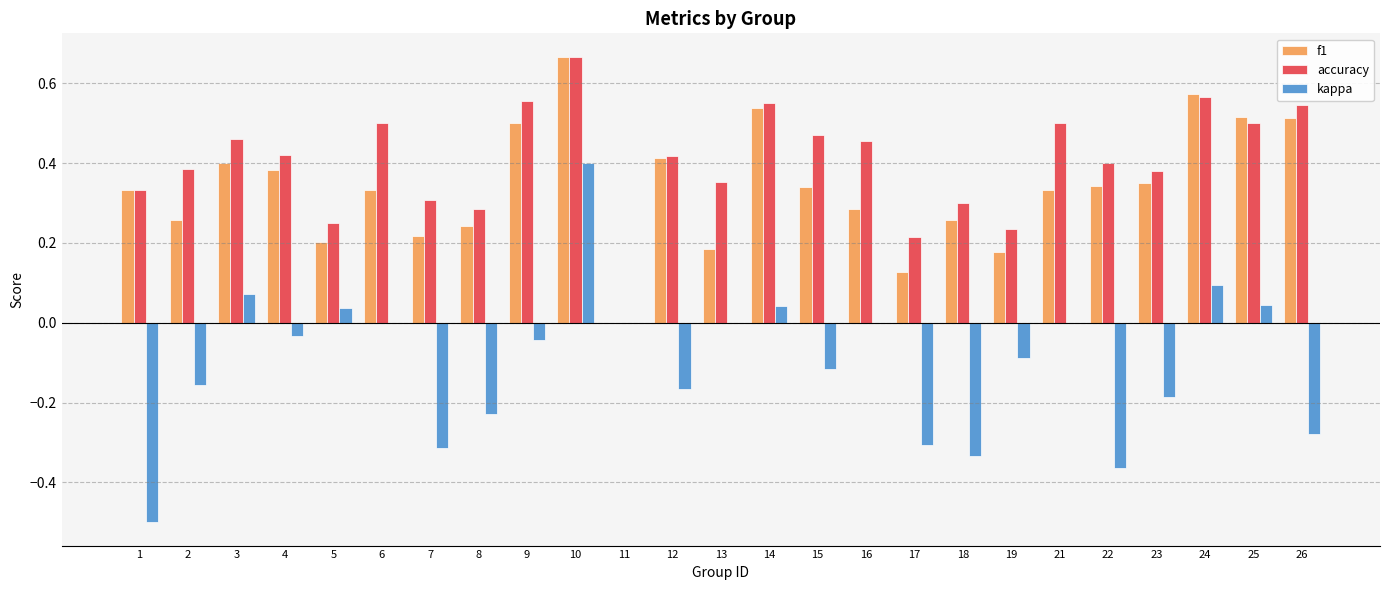

What is the total value across all series at 25?

1.1